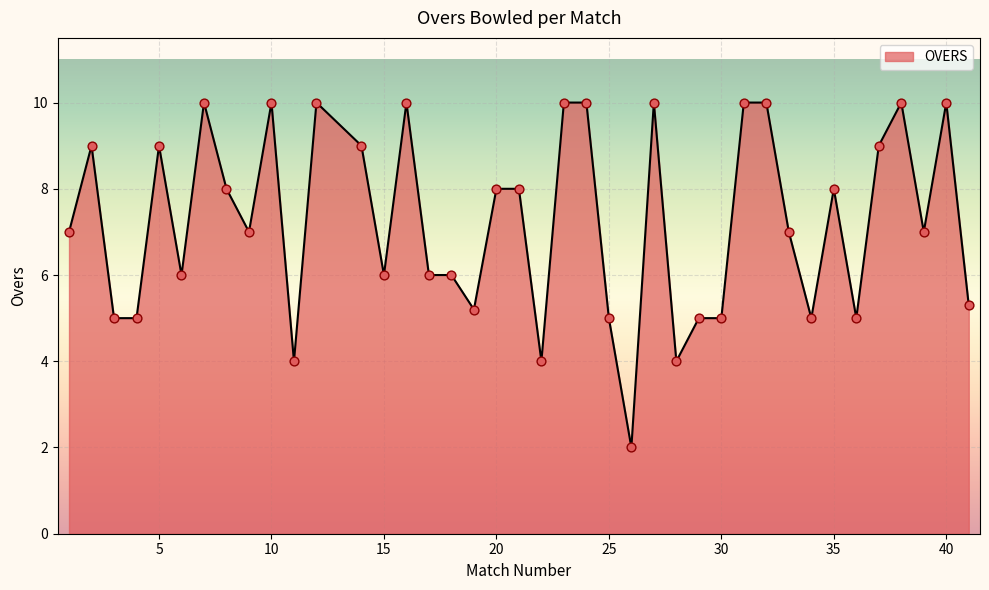

What is the greatest value displayed?

10.0